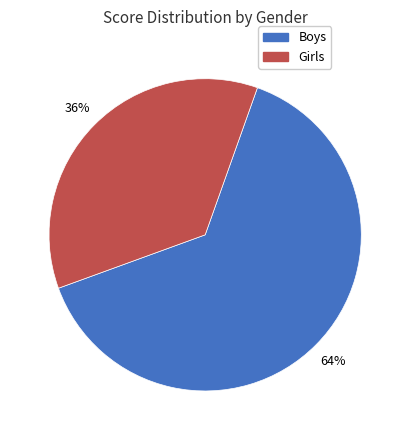

How many slices are in this pie chart?

2